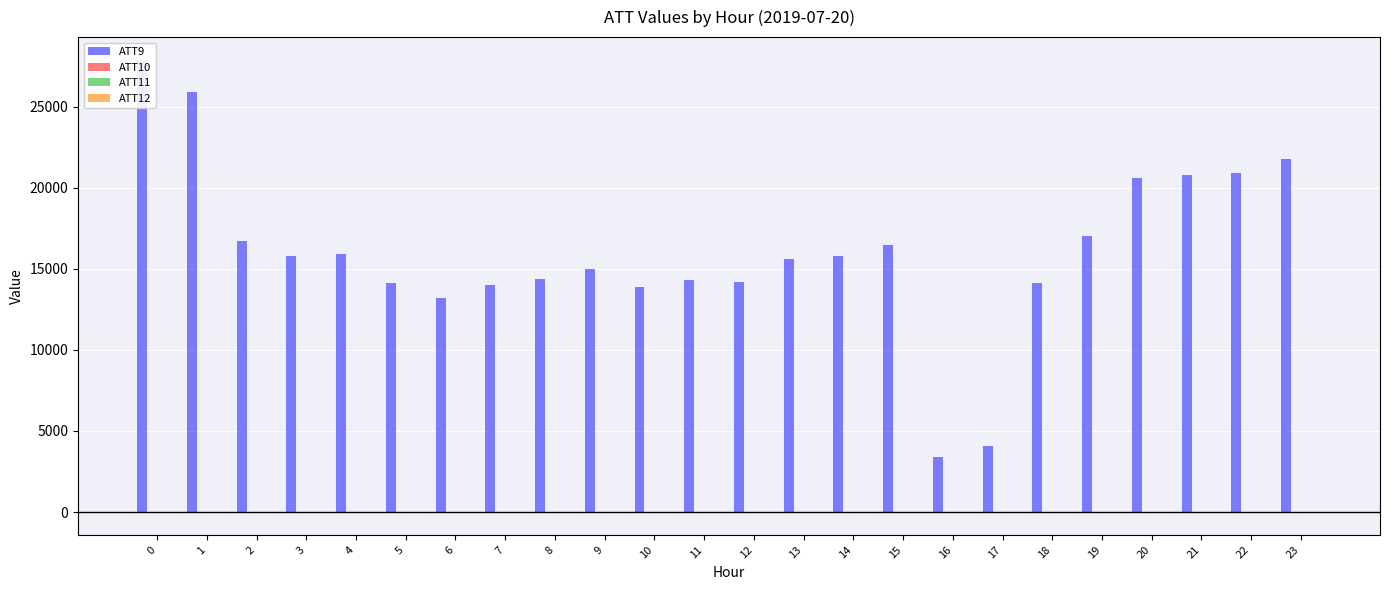

Reading left to right, extract all data points from this chart.

ATT9: 27900.0	25900.0	16700.0	15800.0	15900.0	14100.0	13200.0	14000.0	14400.0	15000.0	13900.0	14300.0	14200.0	15600.0	15800.0	16500.0	3400.0	4100.0	14100.0	17000.0	20600.0	20800.0	20900.0	21800.0
ATT10: -10.0	-10.0	13.9	-1.2	-4.9	-10.0	-10.0	-10.0	-10.0	-10.0	-10.0	-10.0	-10.0	-10.0	-10.0	22.8	31.8	27.8	-10.0	-10.0	-10.0	-10.0	-10.0	-10.0
ATT11: -10.0	-10.0	17.4	-2.1	-10.0	-10.0	-10.0	-10.0	-10.0	-10.0	-10.0	-10.0	-10.0	-10.0	-10.0	21.5	19.4	13.8	-10.0	-10.0	-10.0	-10.0	-10.0	-10.0
ATT12: -10.0	-10.0	16.2	-1.7	-10.0	-10.0	-10.0	-10.0	-10.0	-10.0	-10.0	-10.0	-10.0	-10.0	-10.0	20.7	21.0	20.8	-10.0	-10.0	-10.0	-10.0	-10.0	-10.0